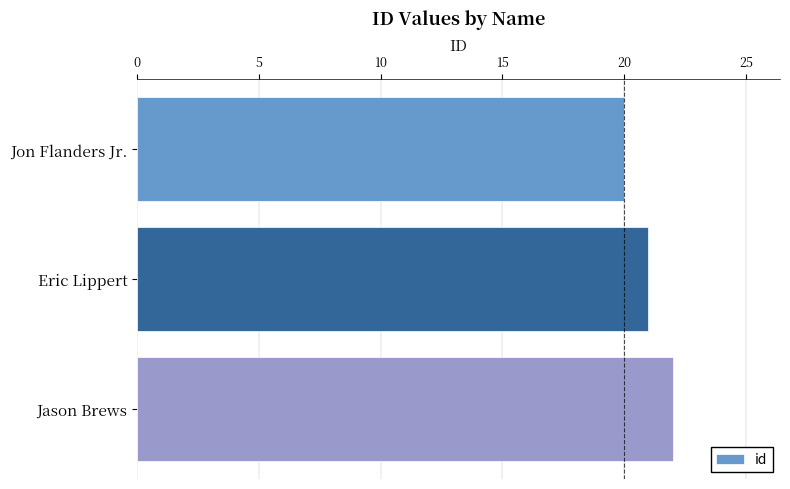

Reading bottom to top, list all the values displayed in this chart.

Jason Brews=22	Eric Lippert=21	Jon Flanders Jr.=20